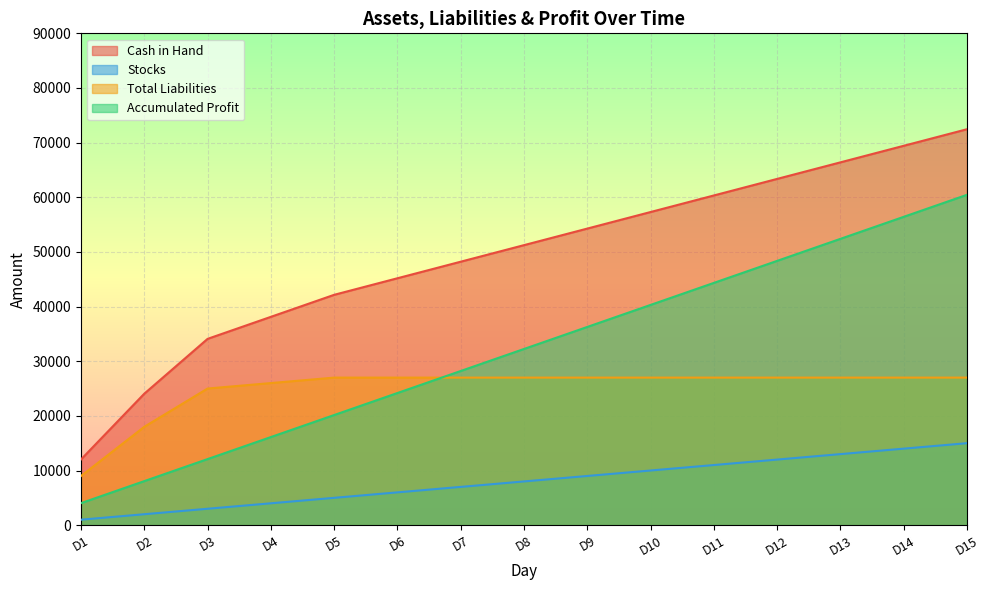

Rank the series at D7 from highest to lowest value.

Cash in Hand, Accumulated Profit, Total Liabilities, Stocks